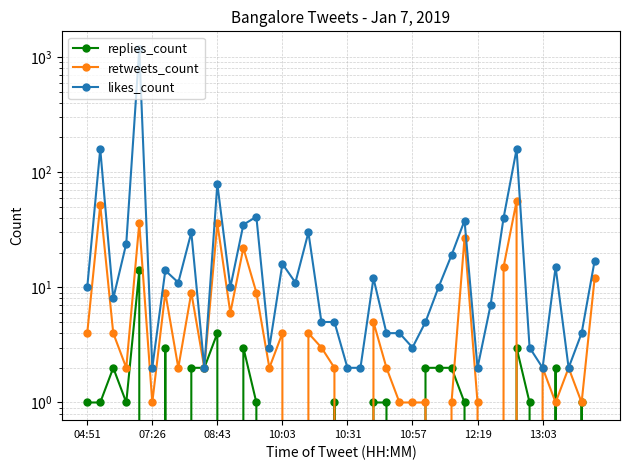

True or false: likes_count and replies_count intersect in this chart.

False